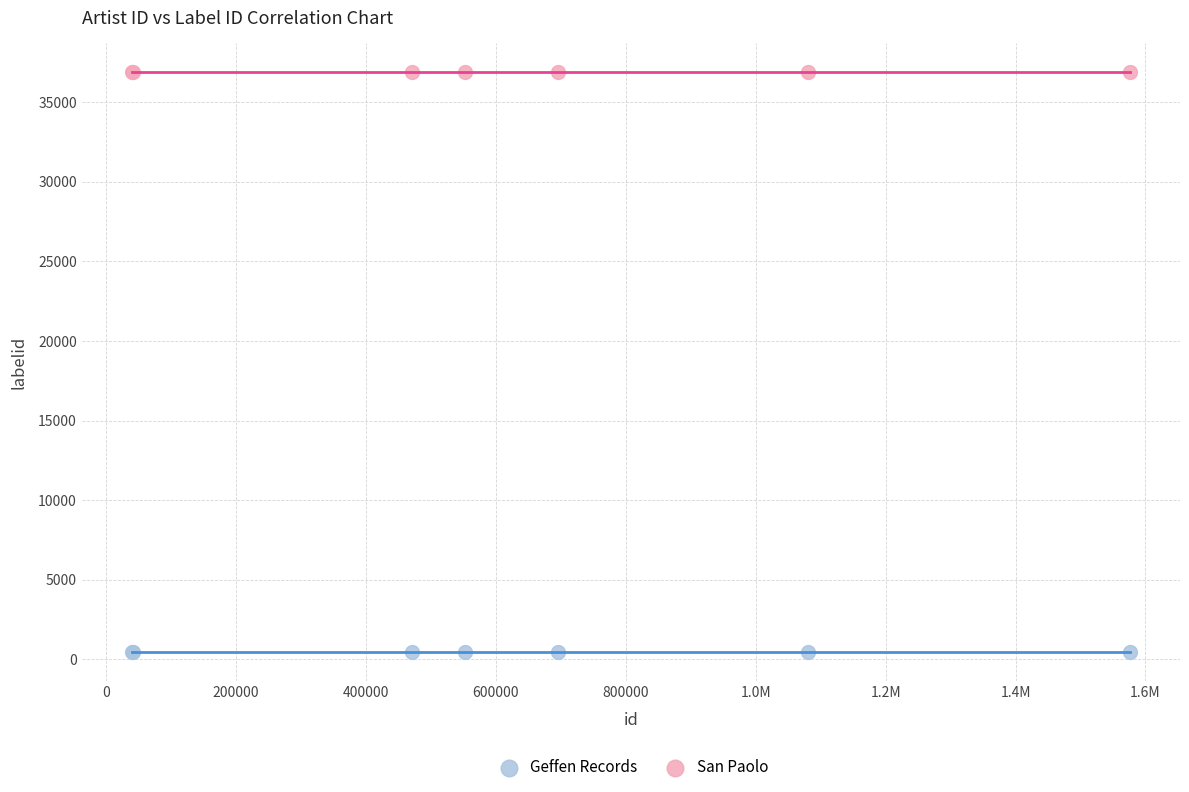

Which series contains the highest Y value?

San Paolo